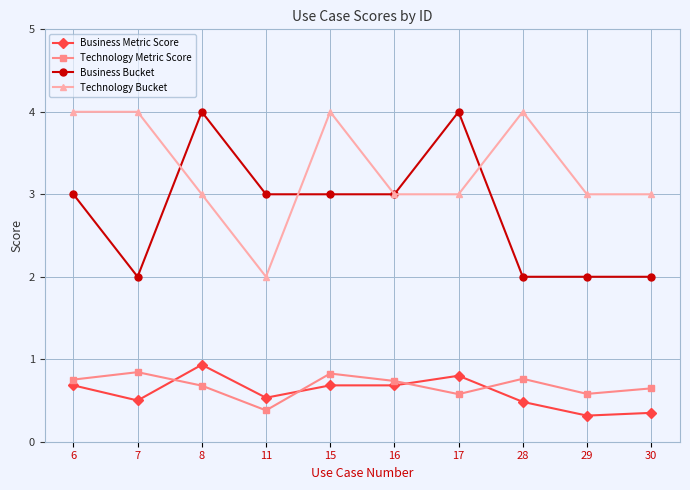

What is the value of the Business Bucket point at the 6th from the left?

3.0